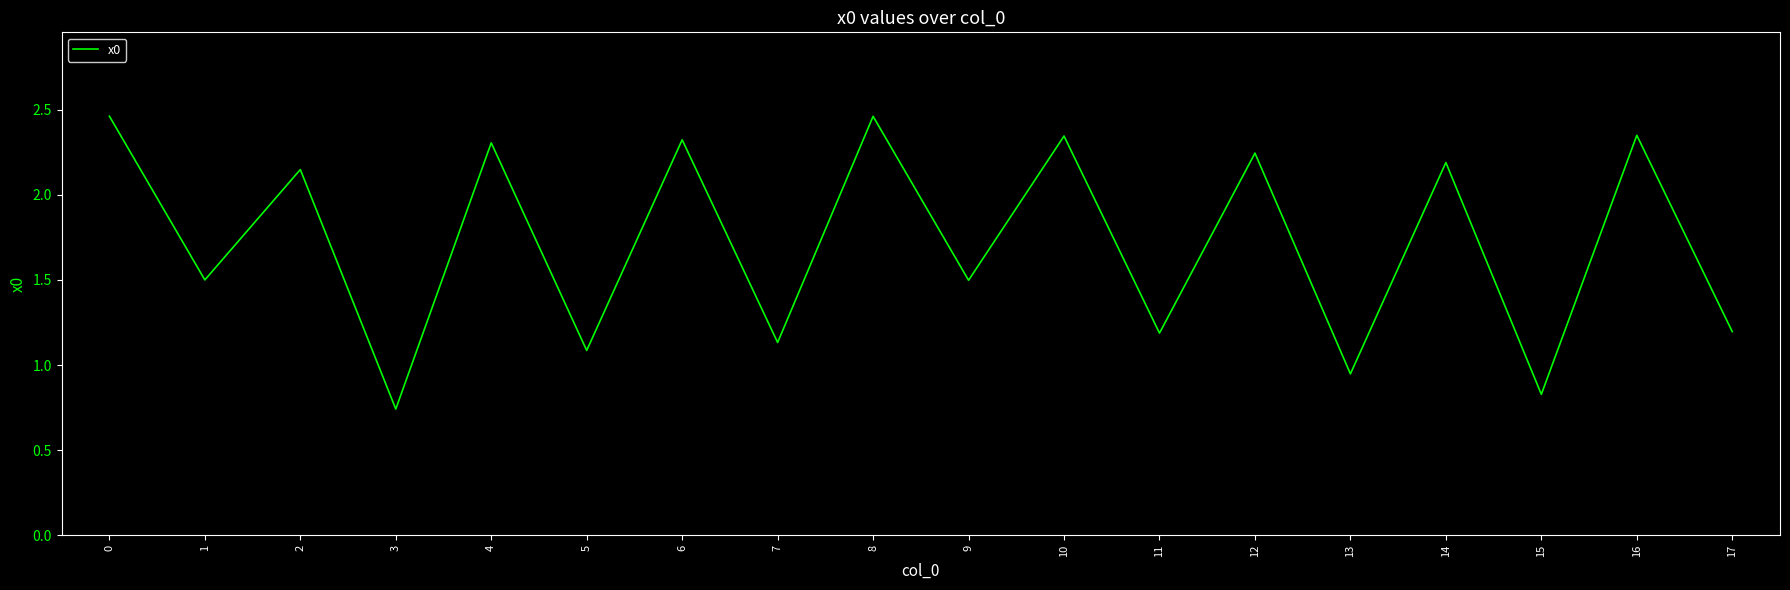

The chart shows a value of 2.3 at 10. True or false?

True